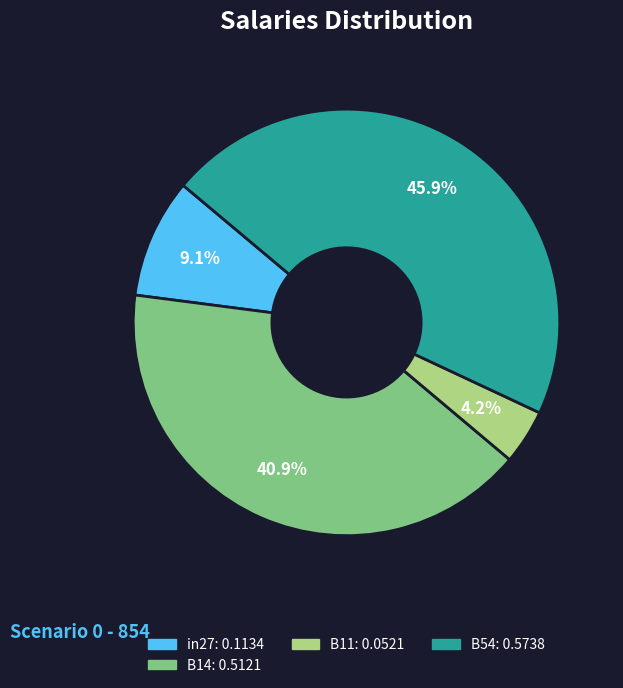

Does any single category account for the majority?

No